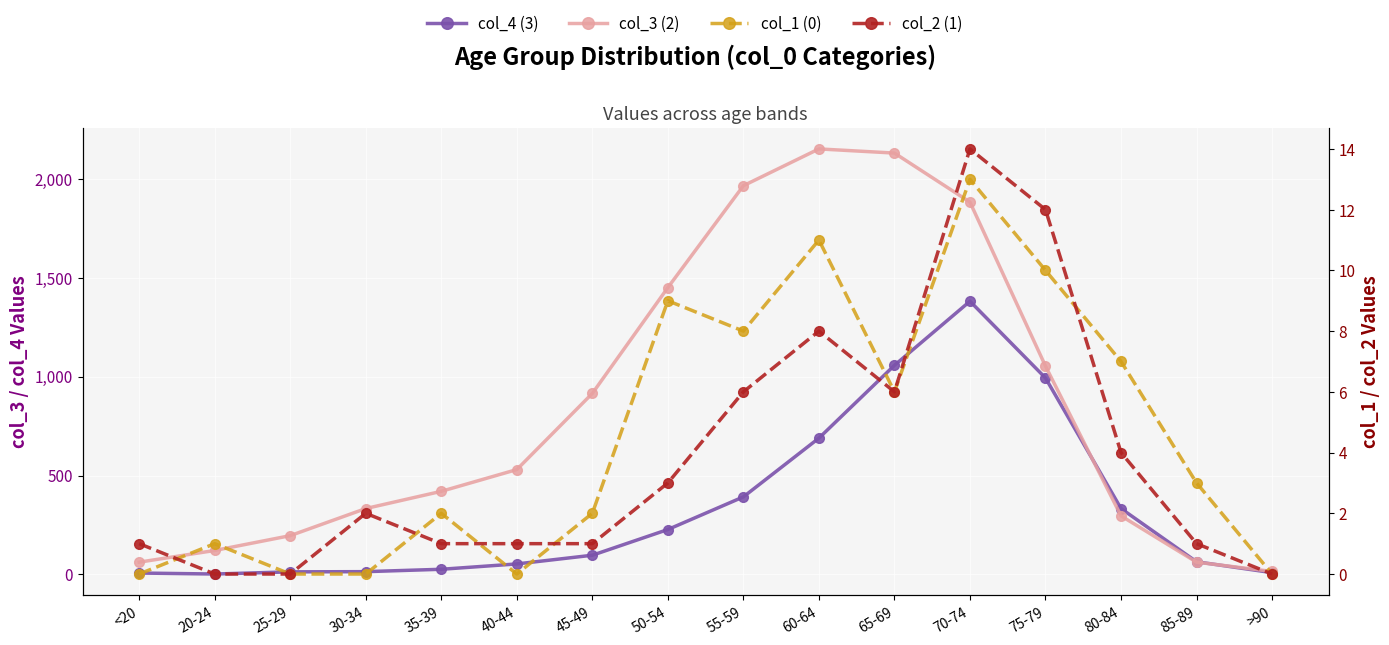

What is the maximum value for col_4 (3)?

1381